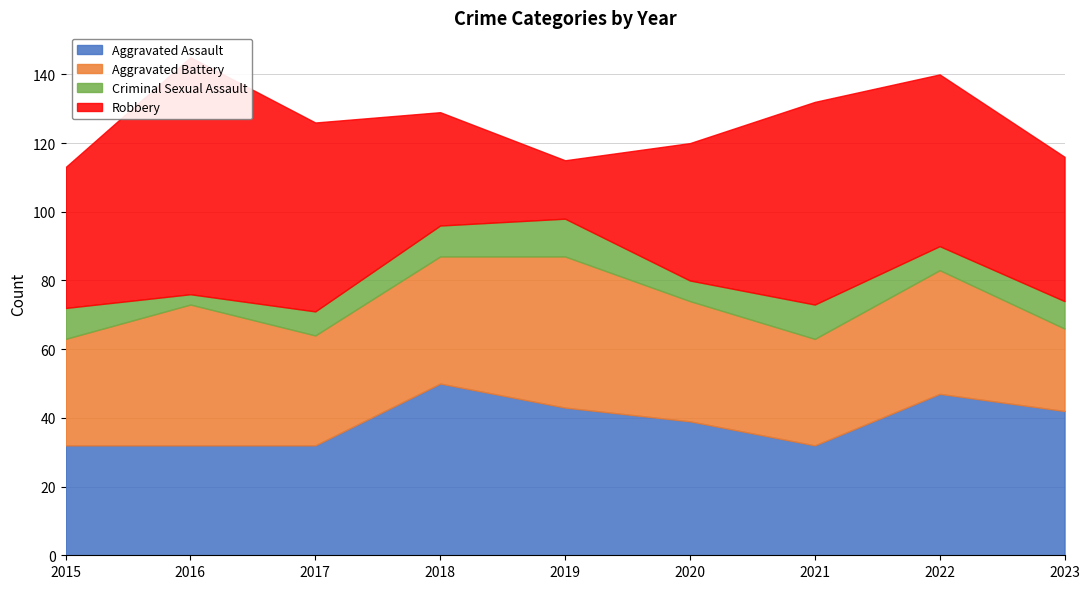

Read the Criminal Sexual Assault value at 2018.

9